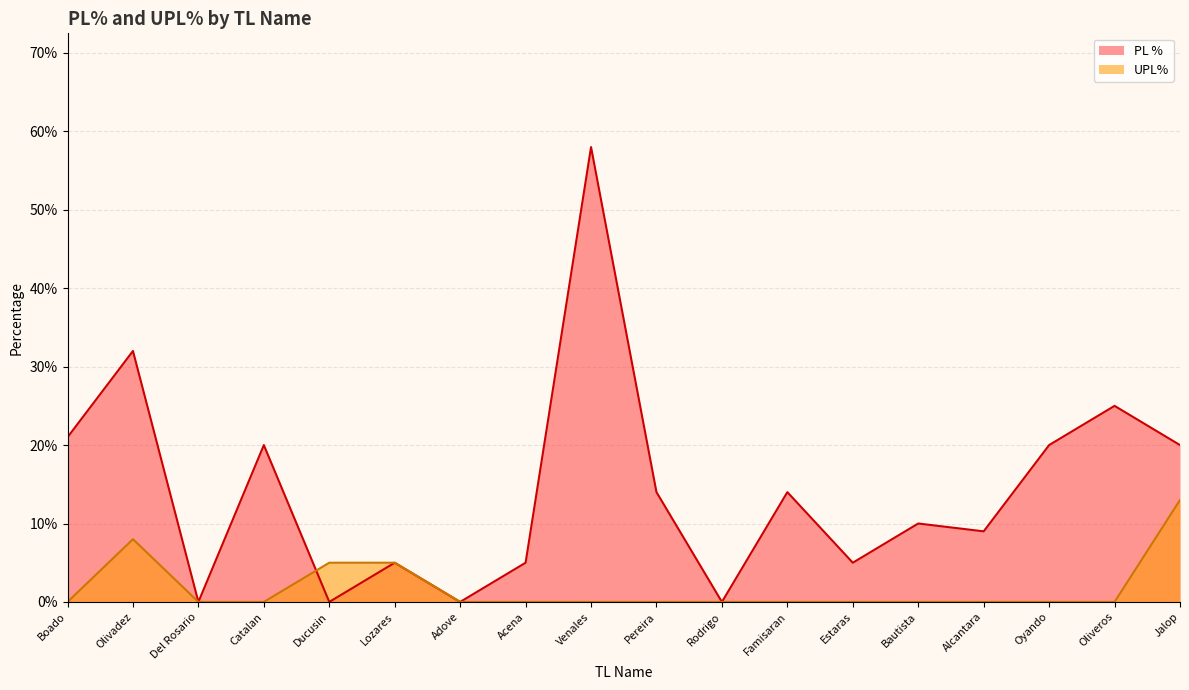

Count the number of data series in this chart.

2